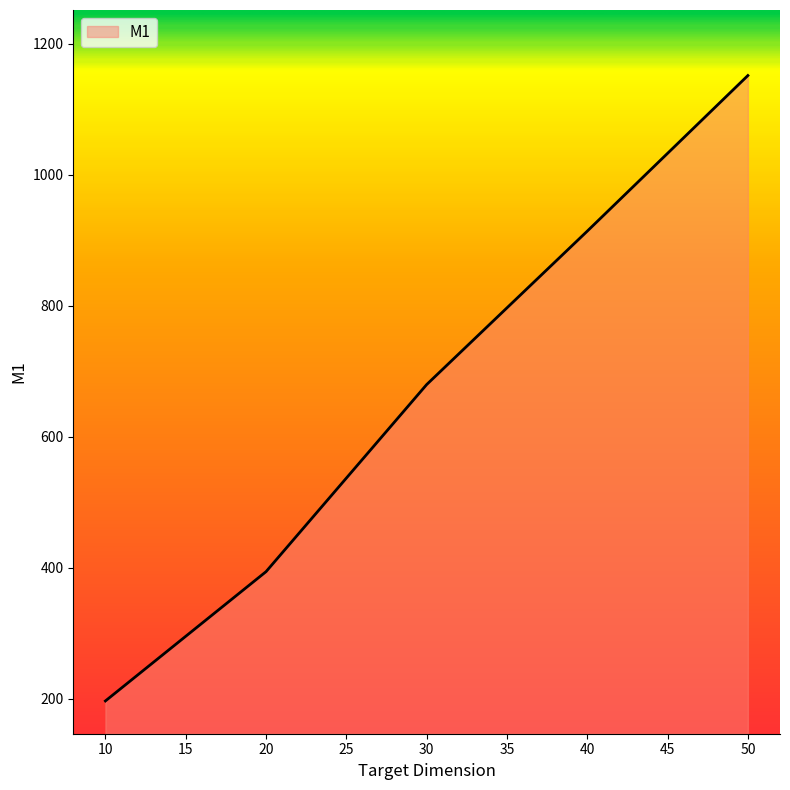

What is the sum of the values at 20 and 10?

591.2